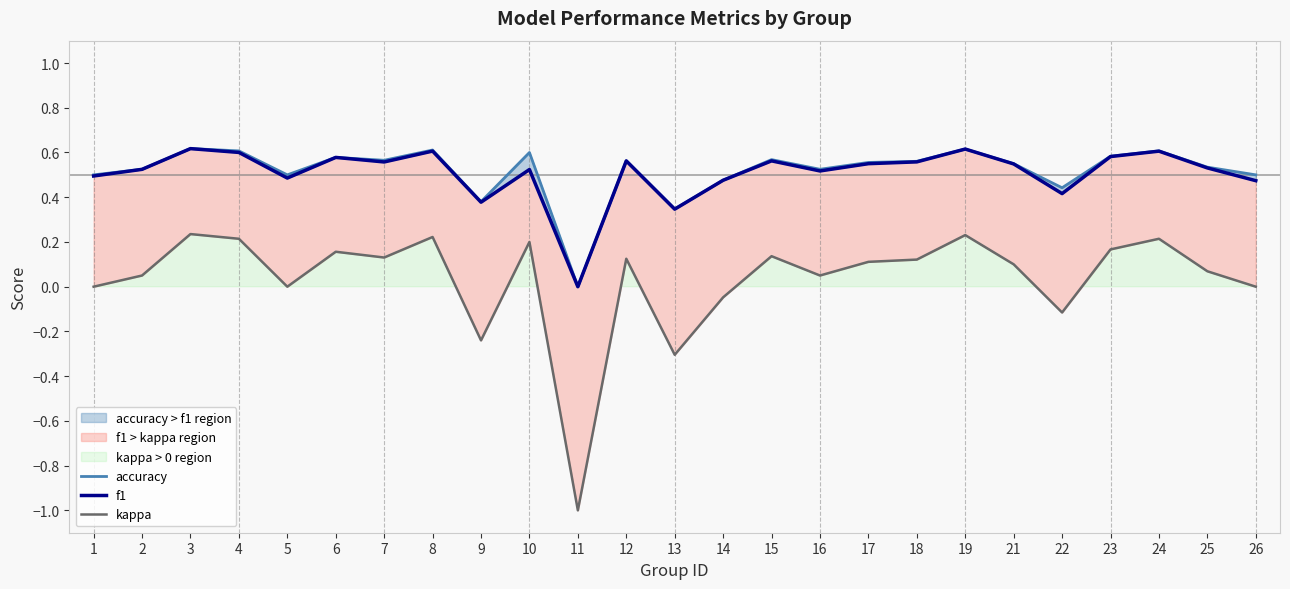

The accuracy series shows 0.6 at 15. True or false?

True